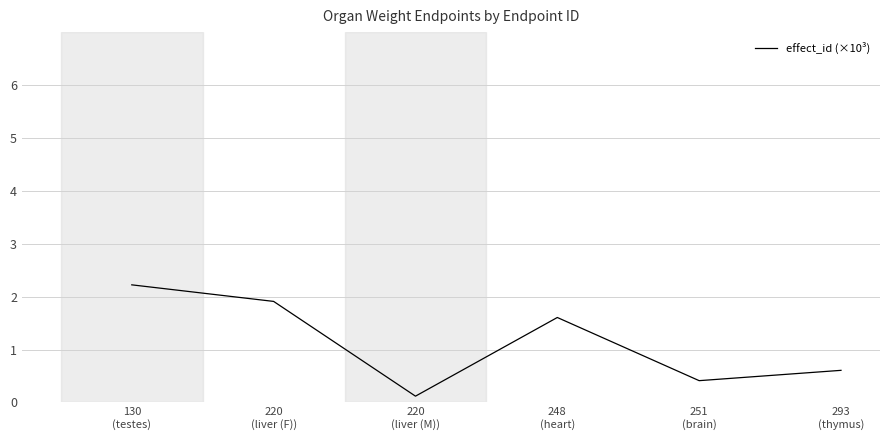

The value at 220
(liver (F)) is 1.9. True or false?

True